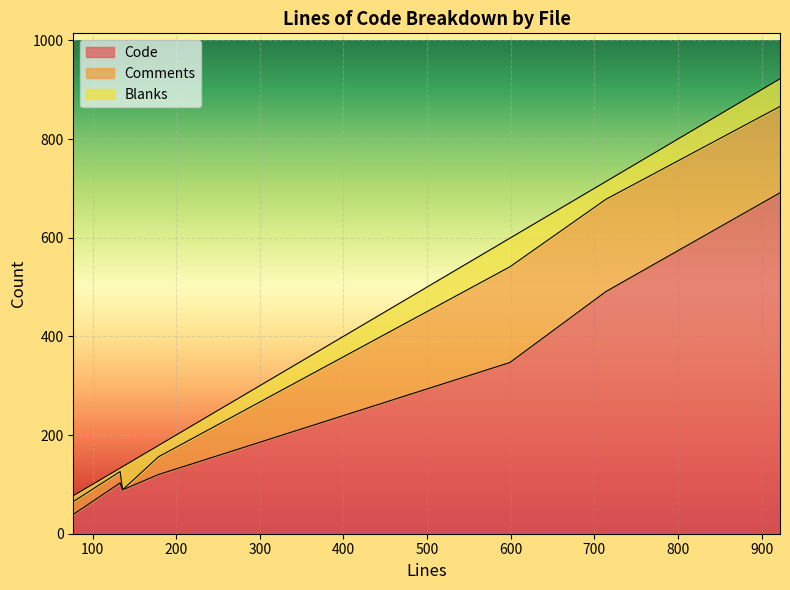

What is the highest value of the Code series?

691